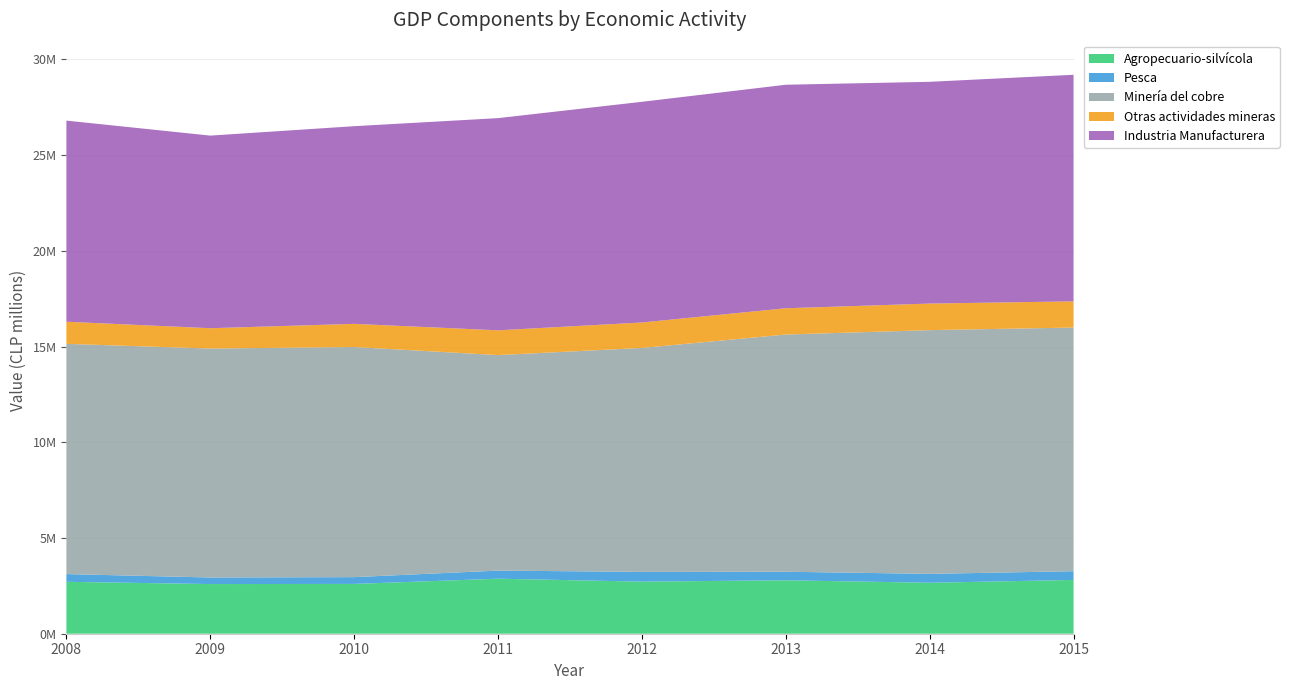

Reading right to left, list all the values displayed in this chart.

Agropecuario-silvícola: 2809813	2661805	2791233	2720976	2873800	2600616	2594152	2711422
Pesca: 455764	464834	445996	508312	423222	355050	342788	403102
Minería del cobre: 12725260	12730087	12389005	11697473	11255892	12018881	11958754	12025189
Otras actividades mineras: 1370004	1387587	1373453	1329835	1294297	1210533	1061447	1156164
Industria Manufacturera: 11832854	11582120	11673914	11525647	11082337	10323354	10059354	10504180